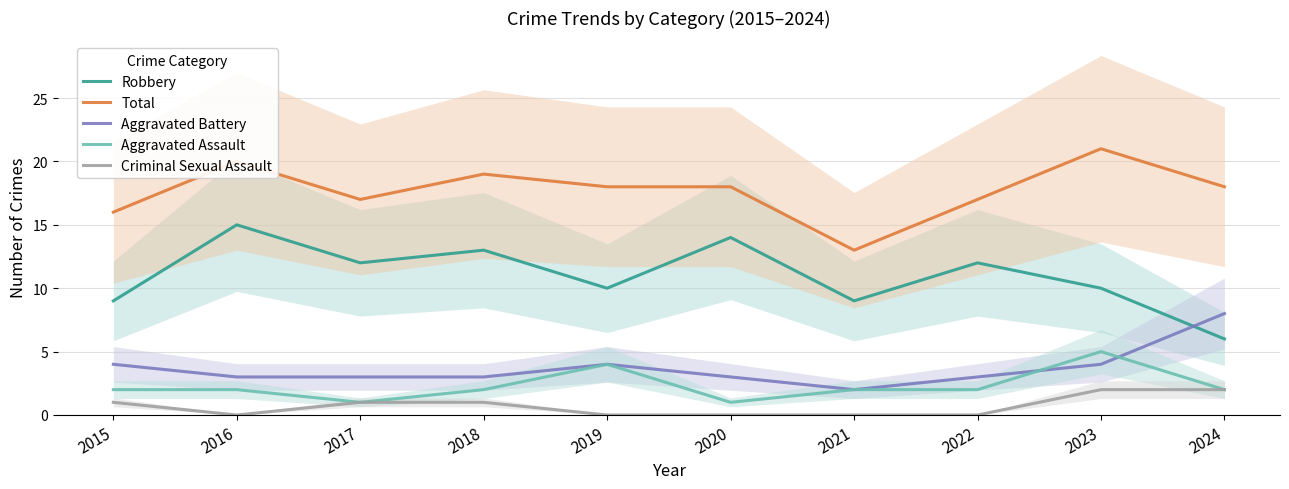

The Aggravated Battery series shows 4 at 2020. True or false?

False